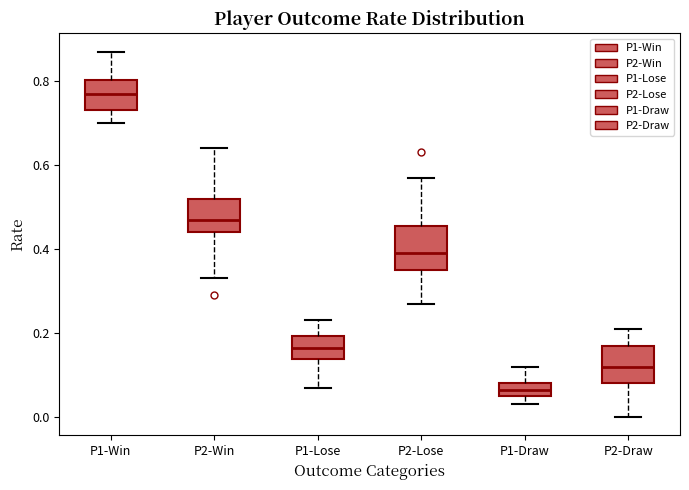

Which box has the highest median line?

P1-Win